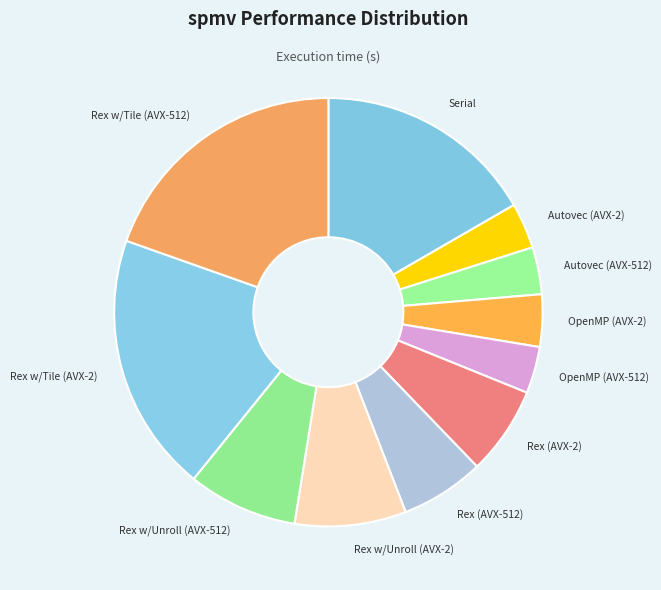

Between Rex w/Unroll (AVX-512) and Autovec (AVX-2), which is larger?

Rex w/Unroll (AVX-512)